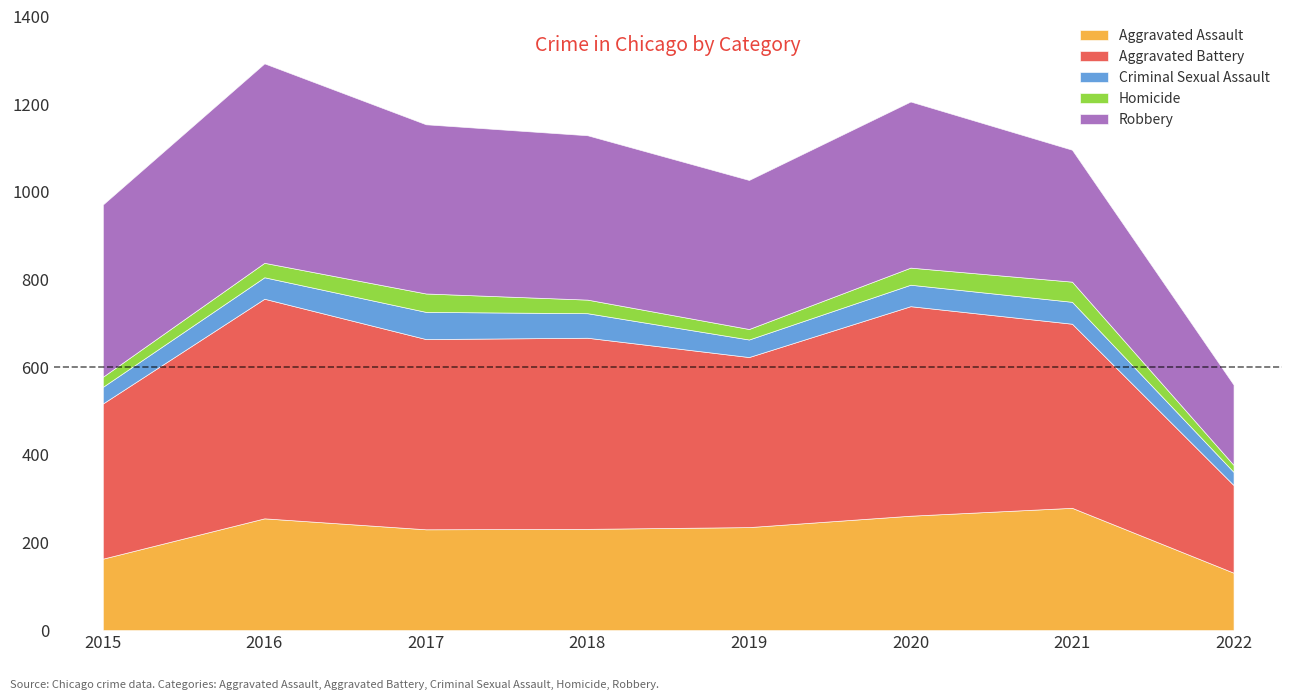

What is the total value across all series at 2017?

1154